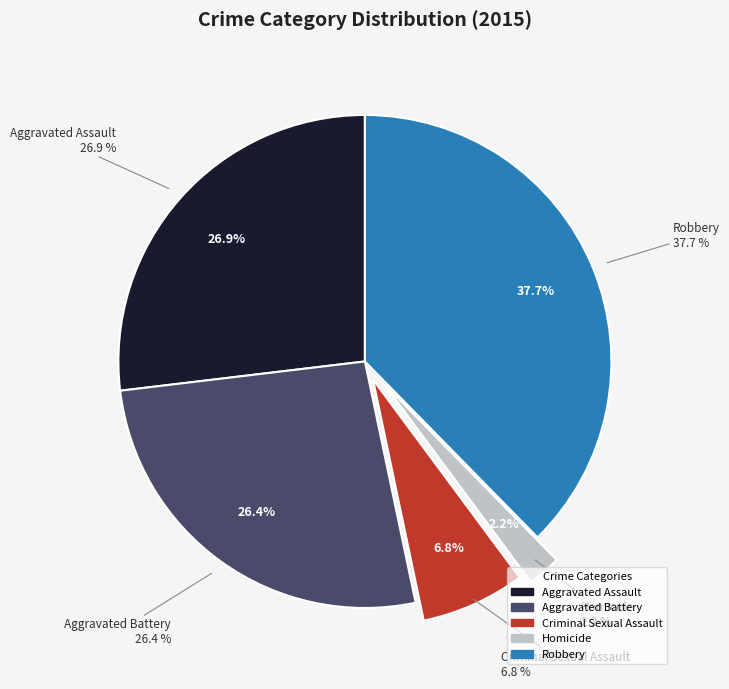

To the nearest percent, what is the average slice percentage?

20%